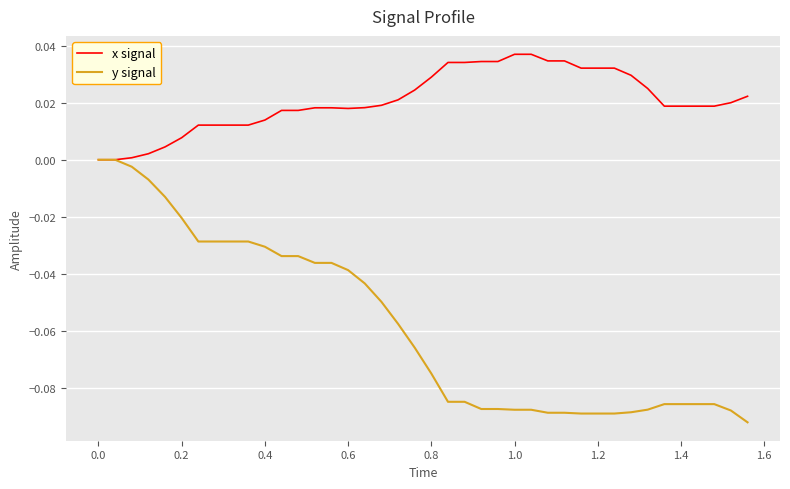

Rank the series by their average value, from highest to lowest.

x signal, y signal